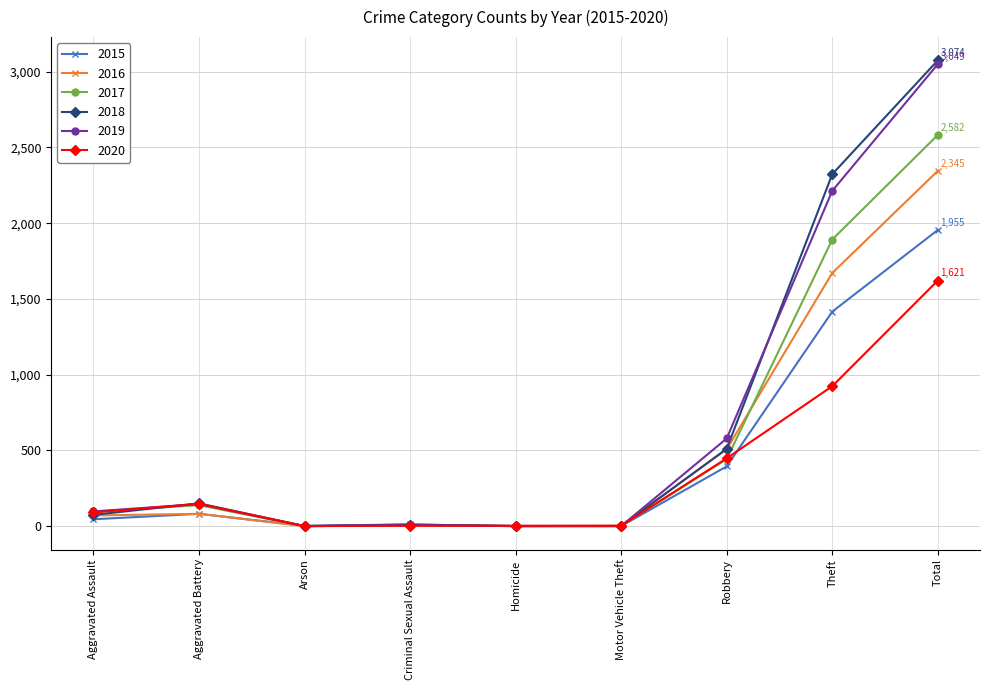

How many lines are shown in the chart?

6